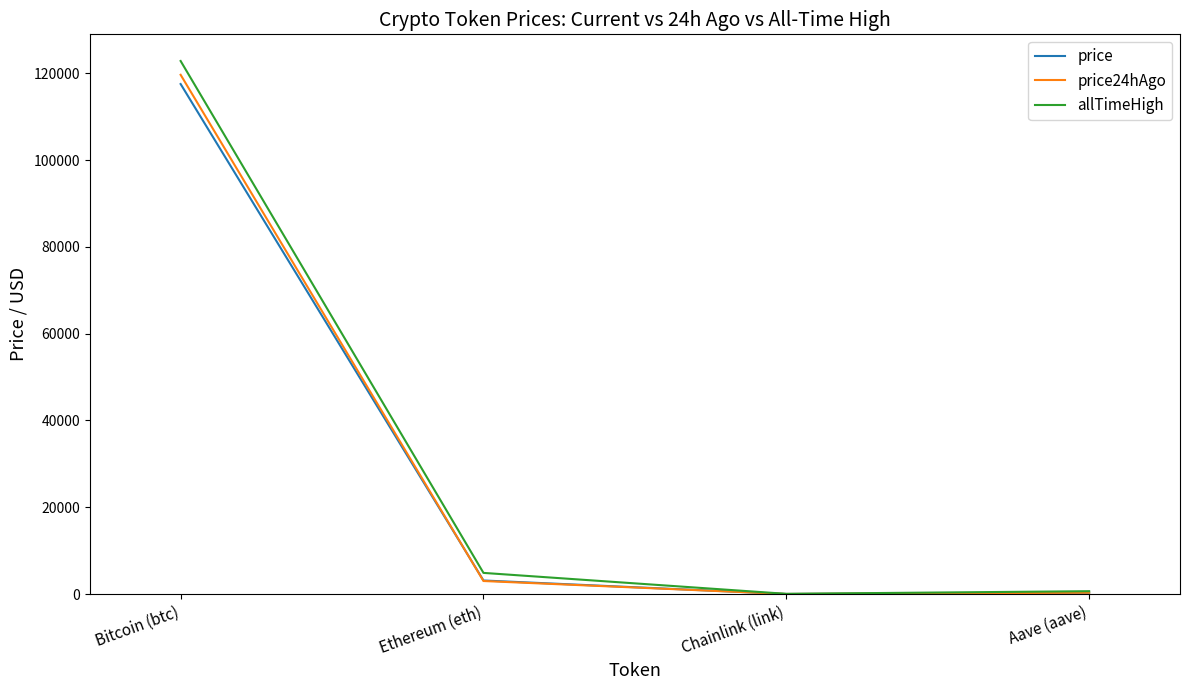

True or false: price24hAgo has a value of 15.7 at Chainlink (link).

True